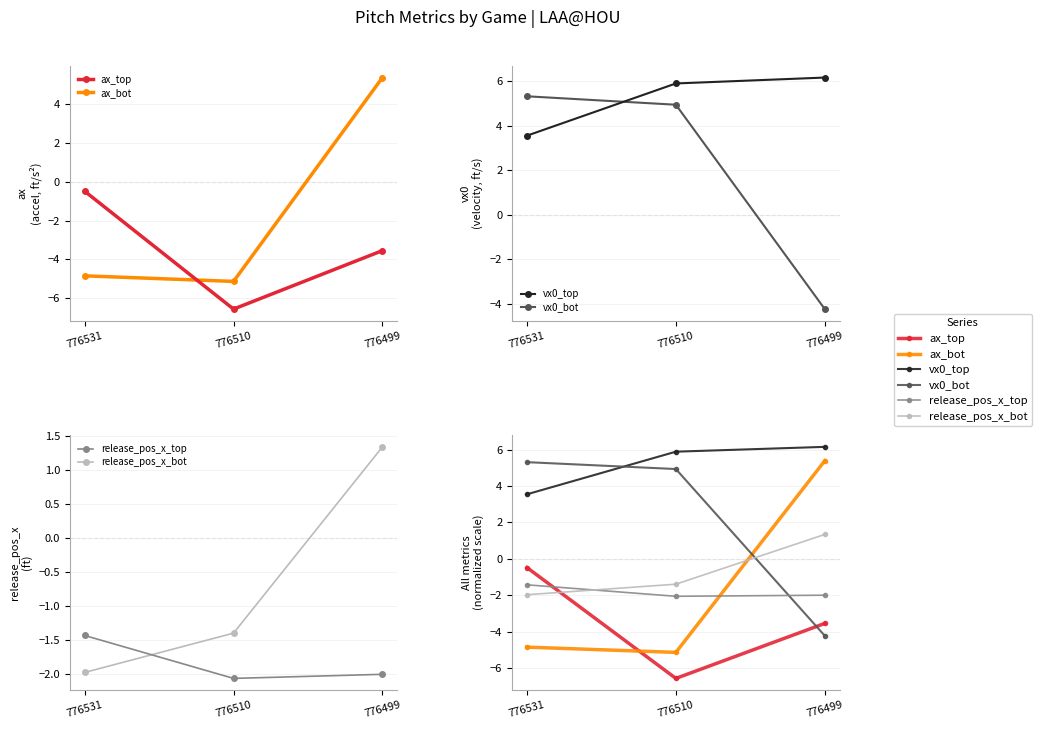

The value of ax_top at 776499 is -3.5. True or false?

True